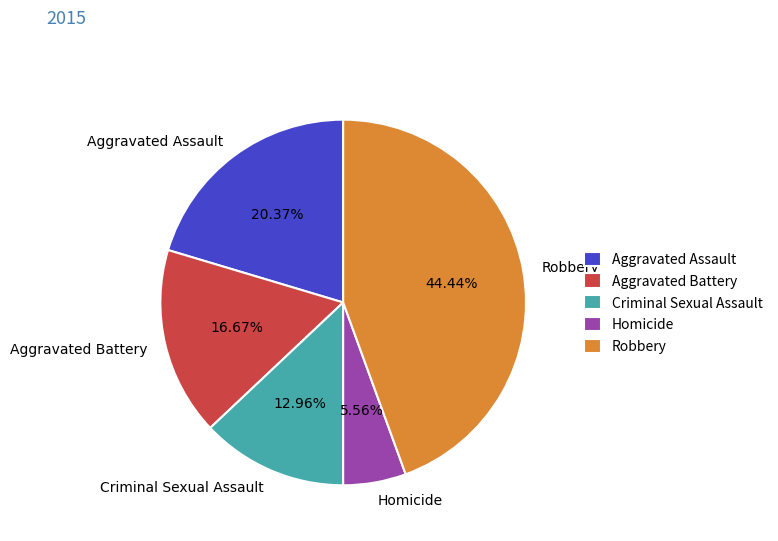

To the nearest percent, what percentage of the pie is Aggravated Battery?

17%